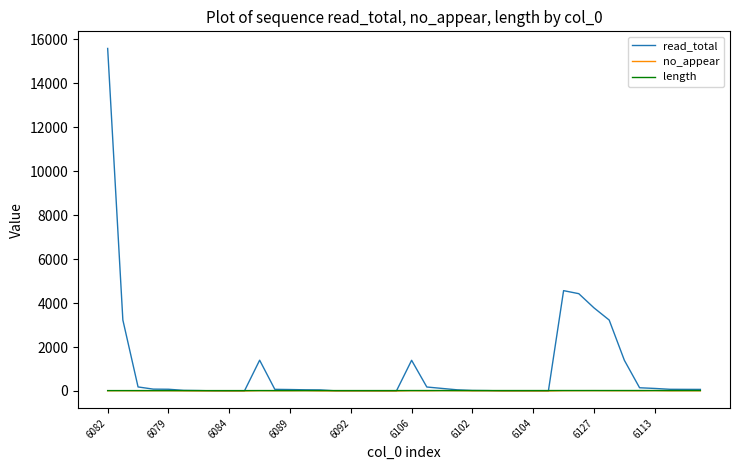

Which series has the largest total across all categories?

read_total